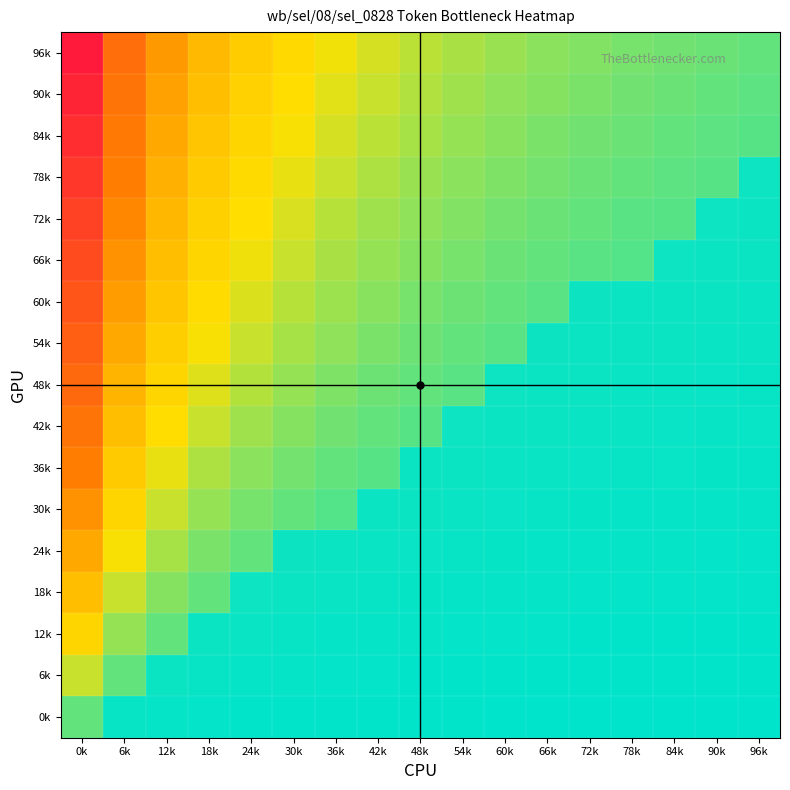

What is the greatest value displayed?

1.0